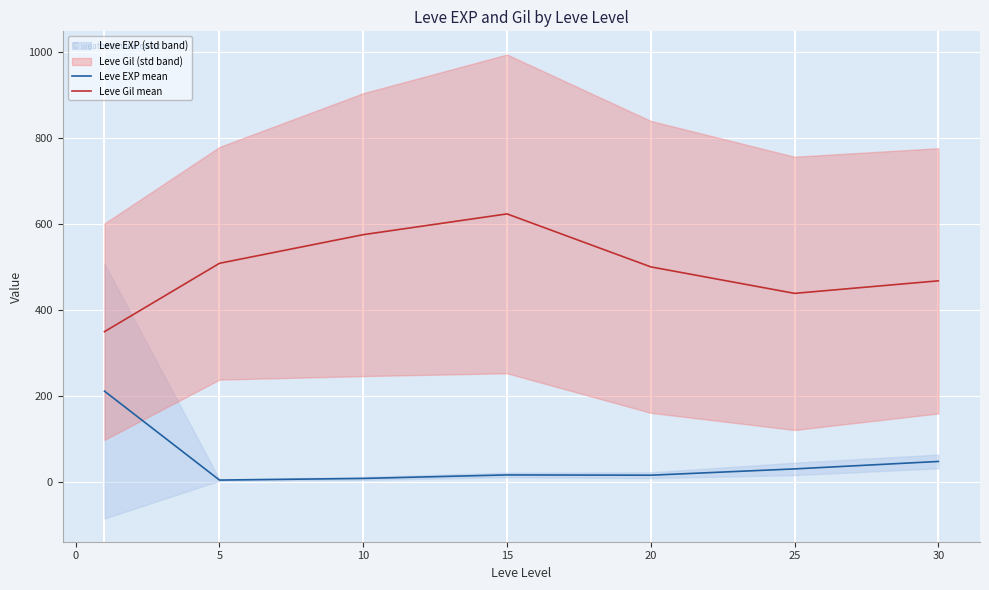

Is the value of Leve Gil mean at 20 greater than the value of Leve EXP mean at 25?

Yes